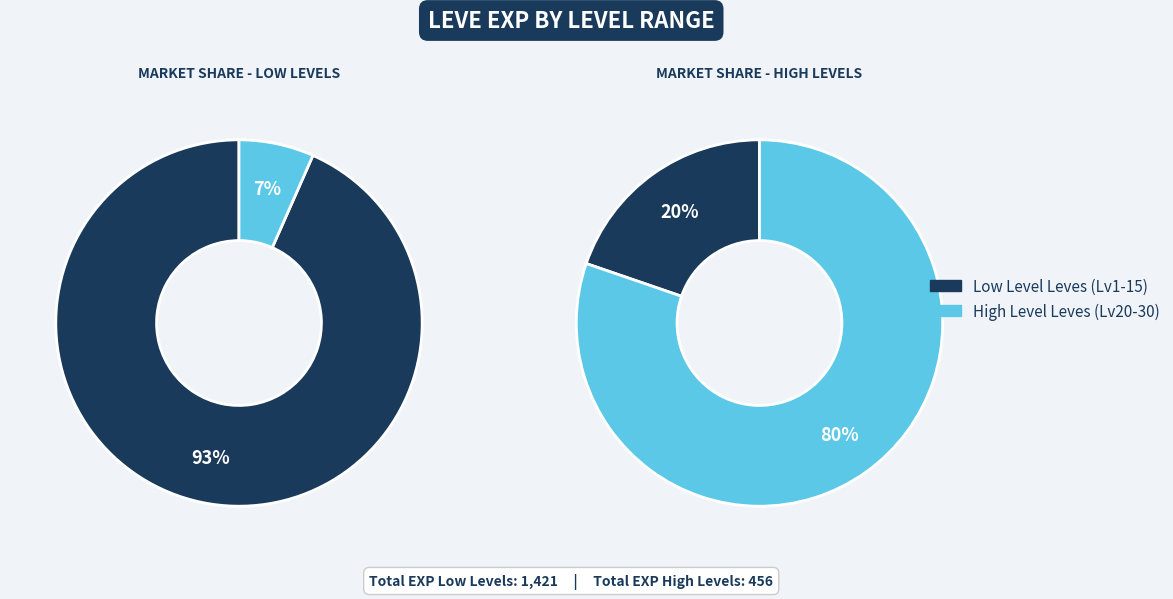

Does any single category account for the majority?

Yes